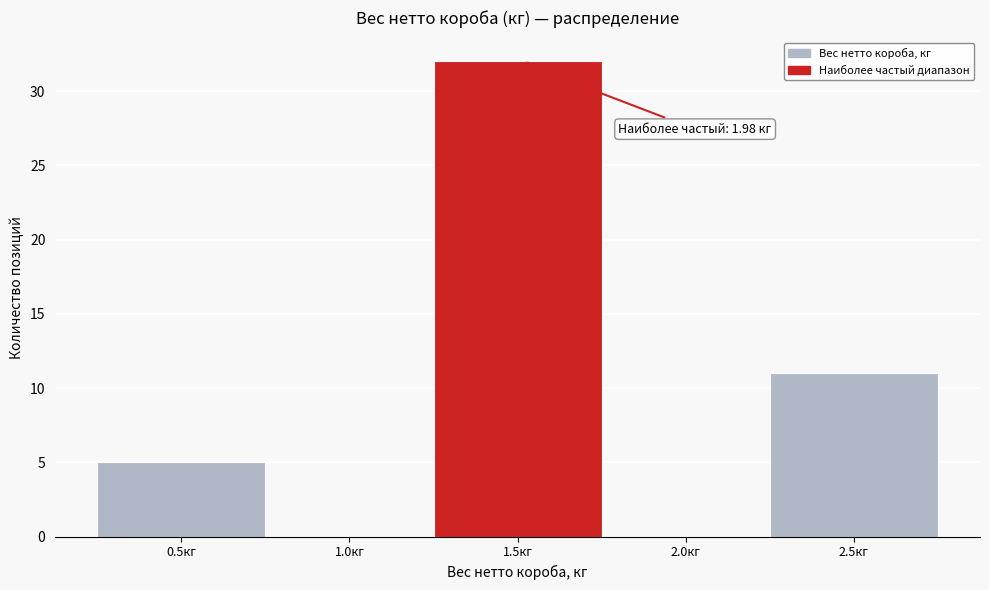

Reading left to right, what are all the values shown in this chart?

0.5кг=5	1.0кг=0	1.5кг=32	2.0кг=0	2.5кг=11